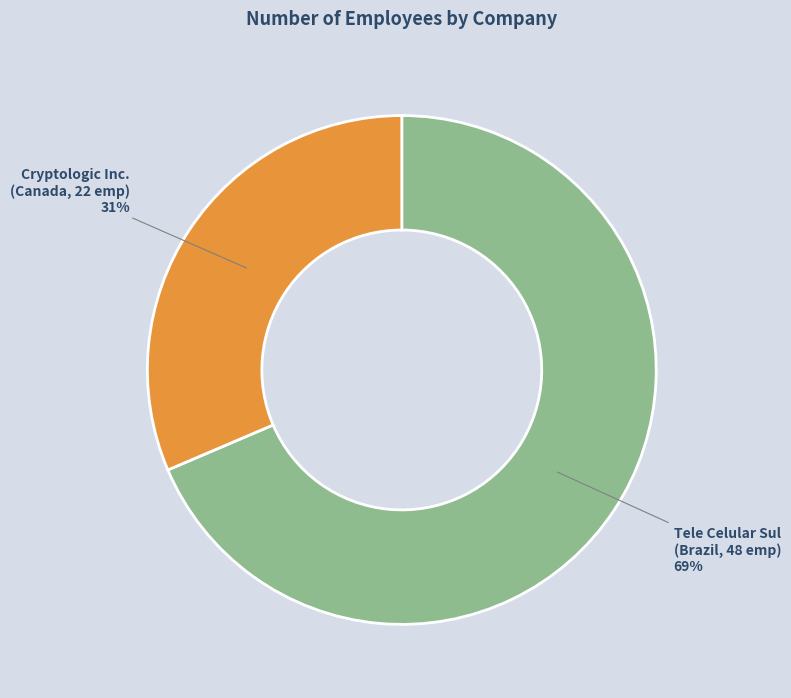

The Tele Celular Sul (Brazil, 48 emp) slice represents 56% of the pie. True or false?

False